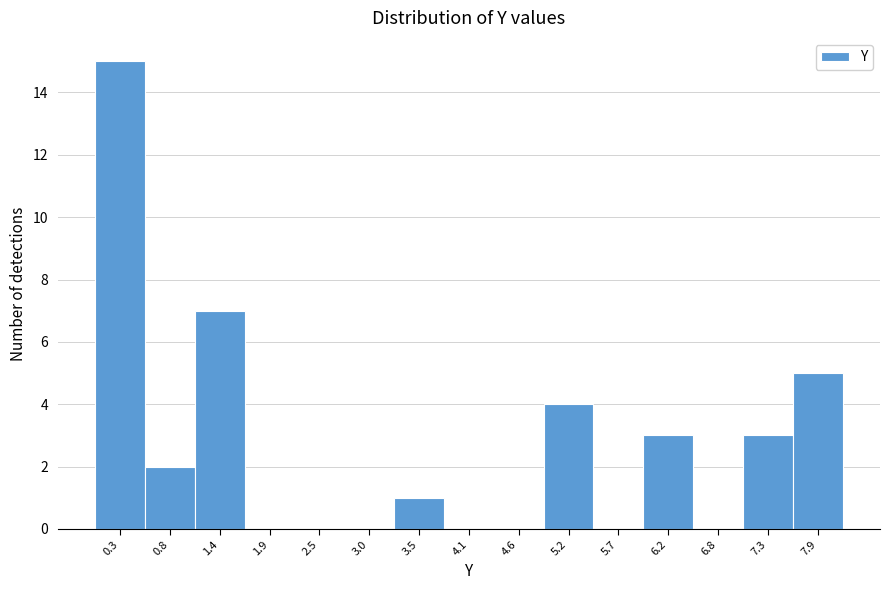

Reading left to right, transcribe this chart: for each bar, give the range it covers on the x-axis and its height. Neither the bar edges nor the heights are printed on the chart, so give them approximately, as read against the axes.

0.0 to 0.6: 15
0.6 to 1.1: 2
1.1 to 1.6: 7
1.6 to 2.2: 0
2.2 to 2.7: 0
2.7 to 3.3: 0
3.3 to 3.8: 1
3.8 to 4.4: 0
4.4 to 4.9: 0
4.9 to 5.4: 4
5.4 to 6.0: 0
6.0 to 6.5: 3
6.5 to 7.1: 0
7.1 to 7.6: 3
7.6 to 8.1: 5